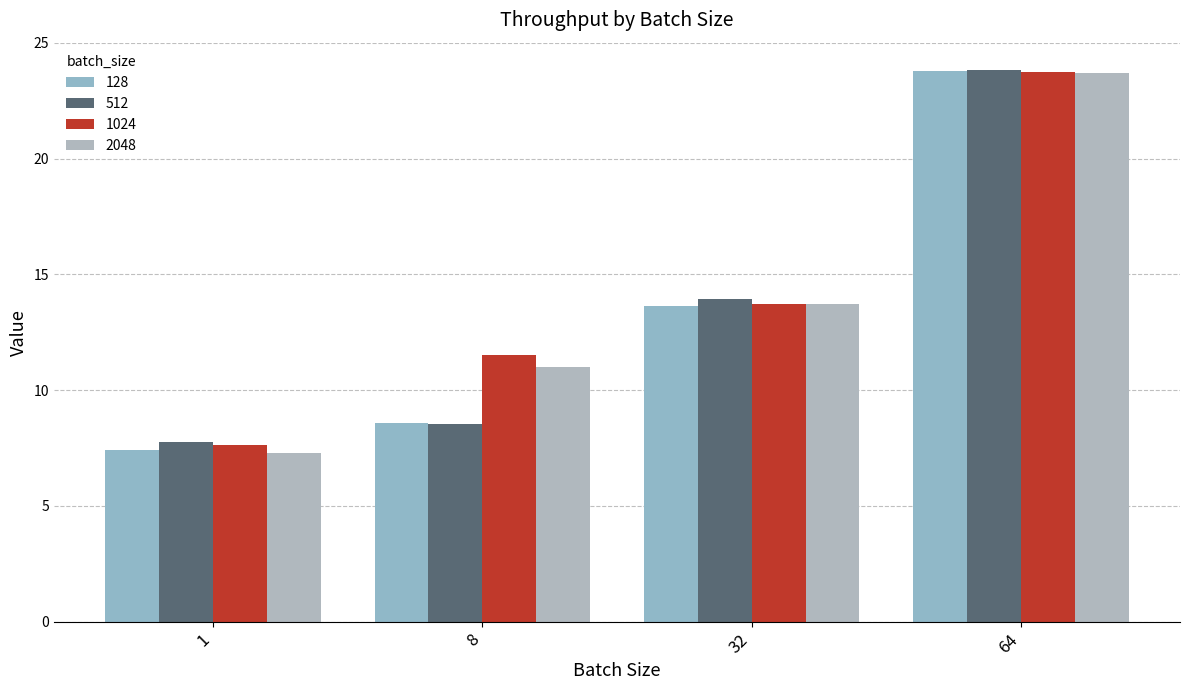

How many data points in 1024 are less than 13?

2